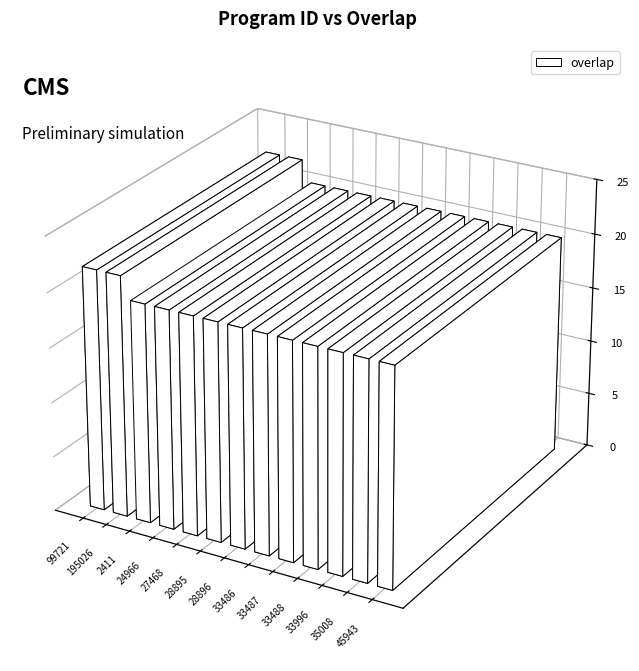

What is the label of the 1st bar from the right?

45943